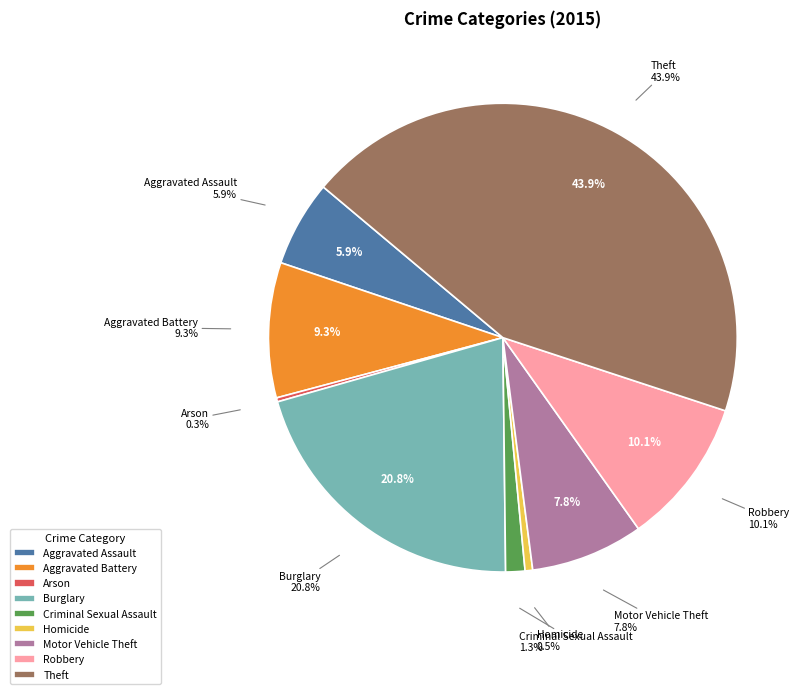

How much of the chart is everything except Aggravated Assault?

94.1%